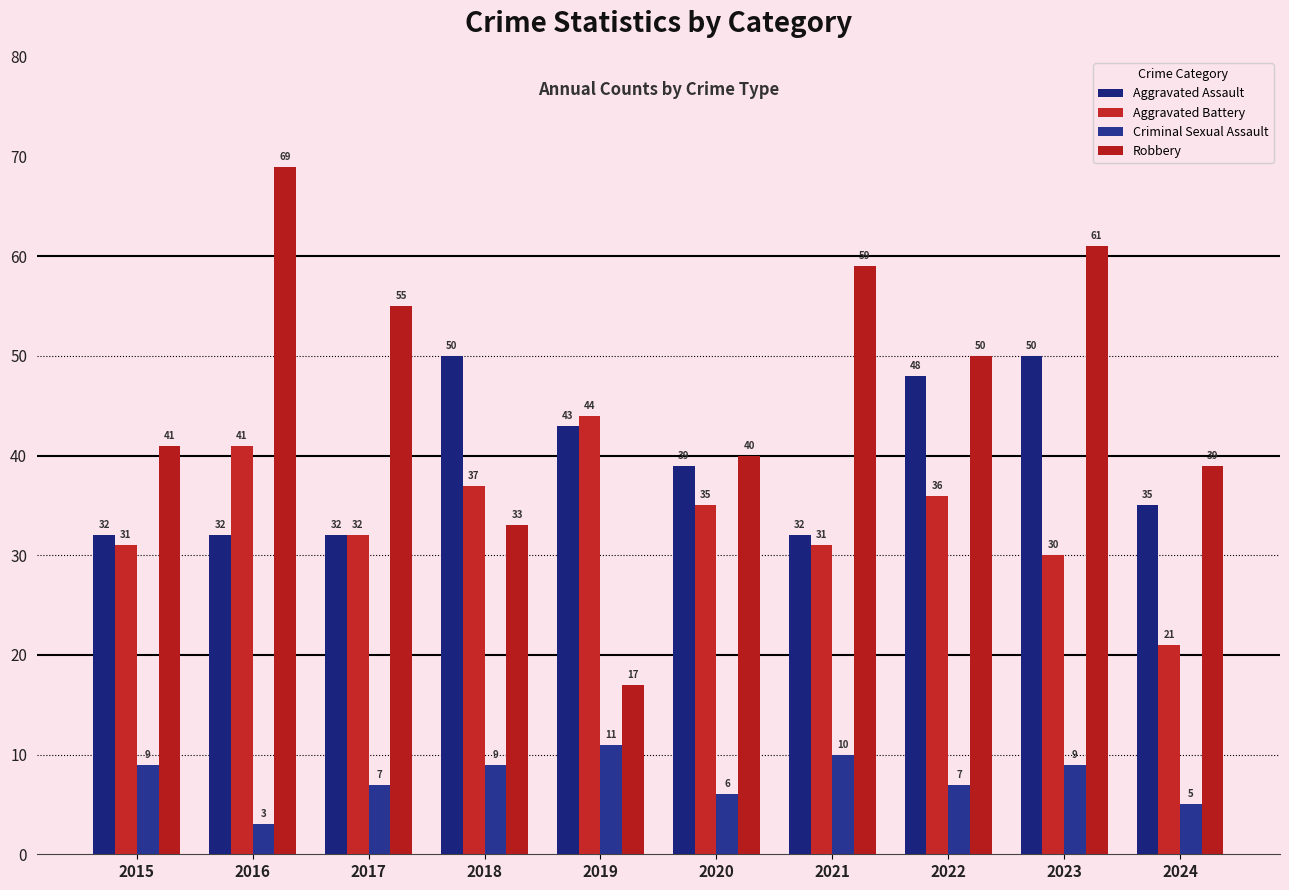

Which series has the largest total across all categories?

Robbery